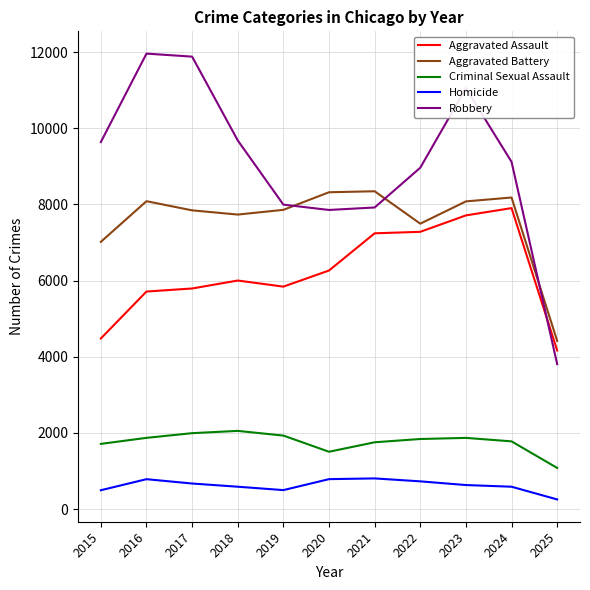

What is the maximum value shown in the chart?

11960